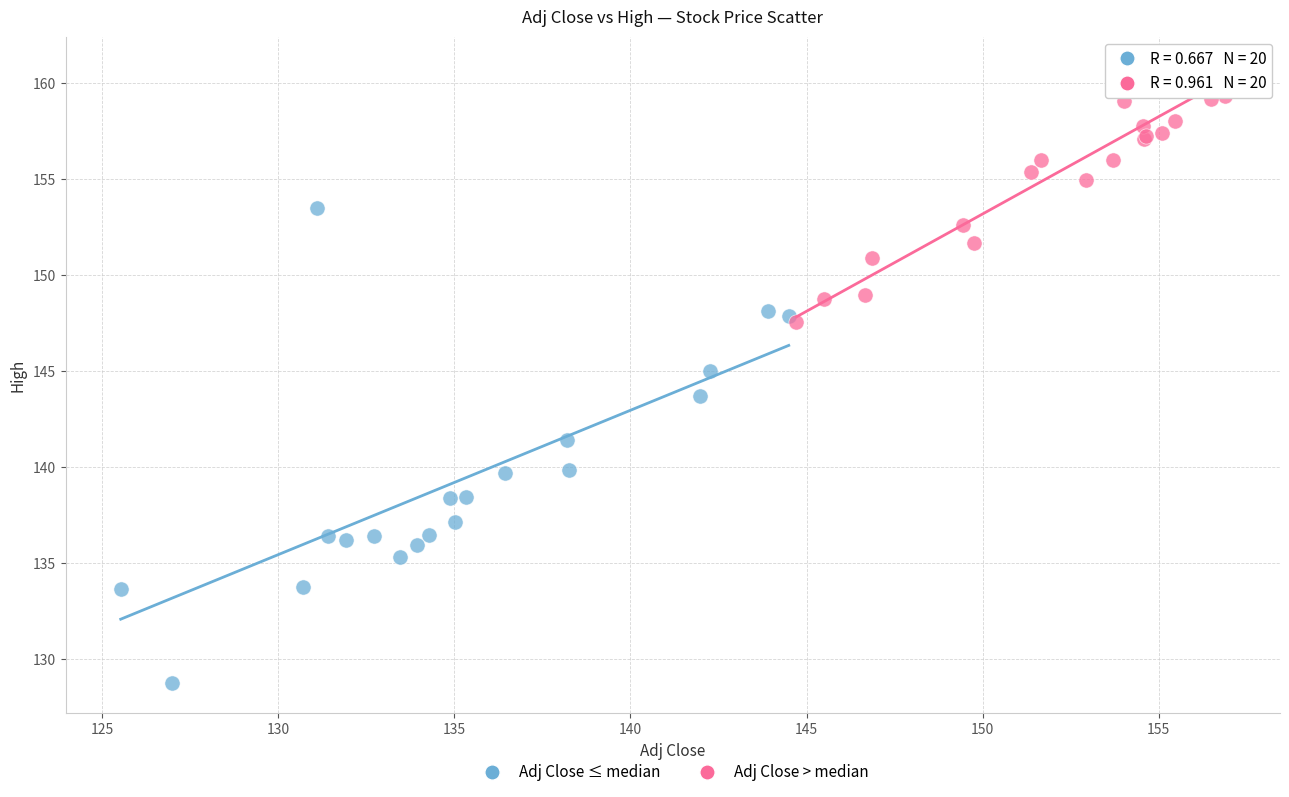

Which series contains the lowest Y value?

Adj Close ≤ median